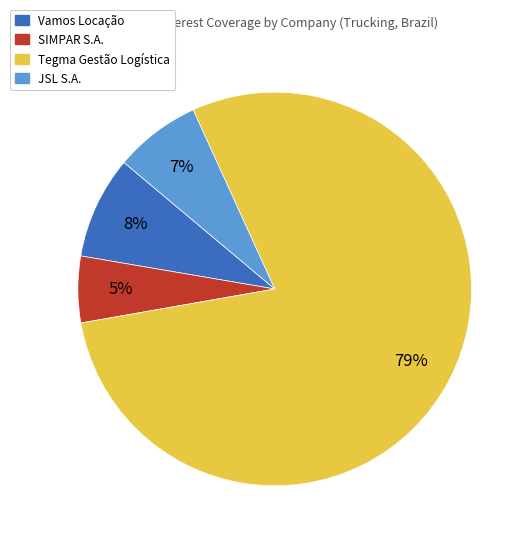

Count the number of slices in the pie.

4